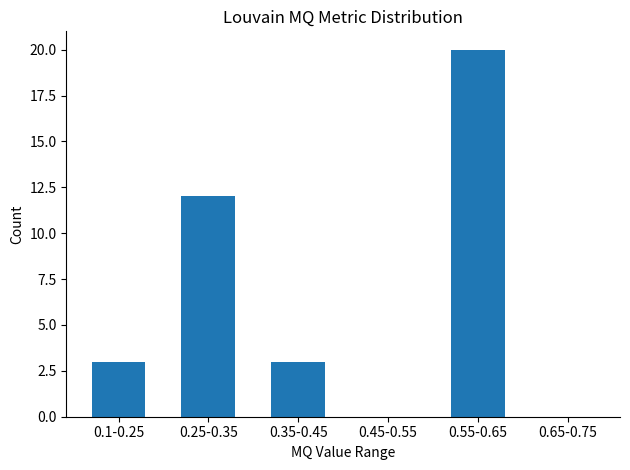

Reading right to left, extract all data points from this chart.

0.65-0.75=0	0.55-0.65=20	0.45-0.55=0	0.35-0.45=3	0.25-0.35=12	0.1-0.25=3